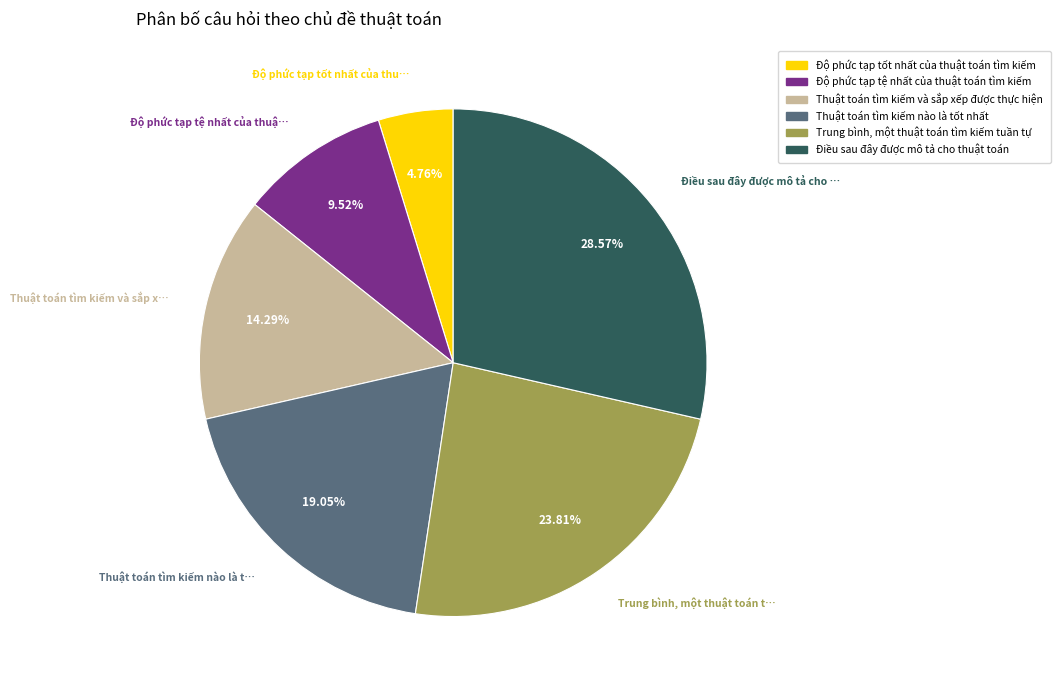

How much of the chart is everything except Điều sau đây được mô tả cho thuật toán?

71.4%